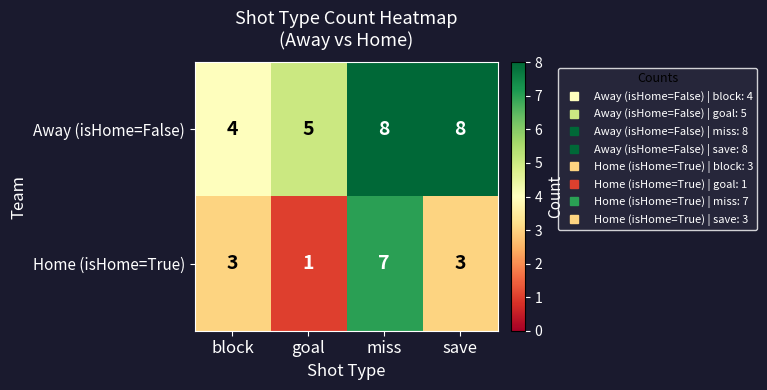

Reading left to right, transcribe all the data shown in this chart.

Away (isHome=False): 4	5	8	8
Home (isHome=True): 3	1	7	3